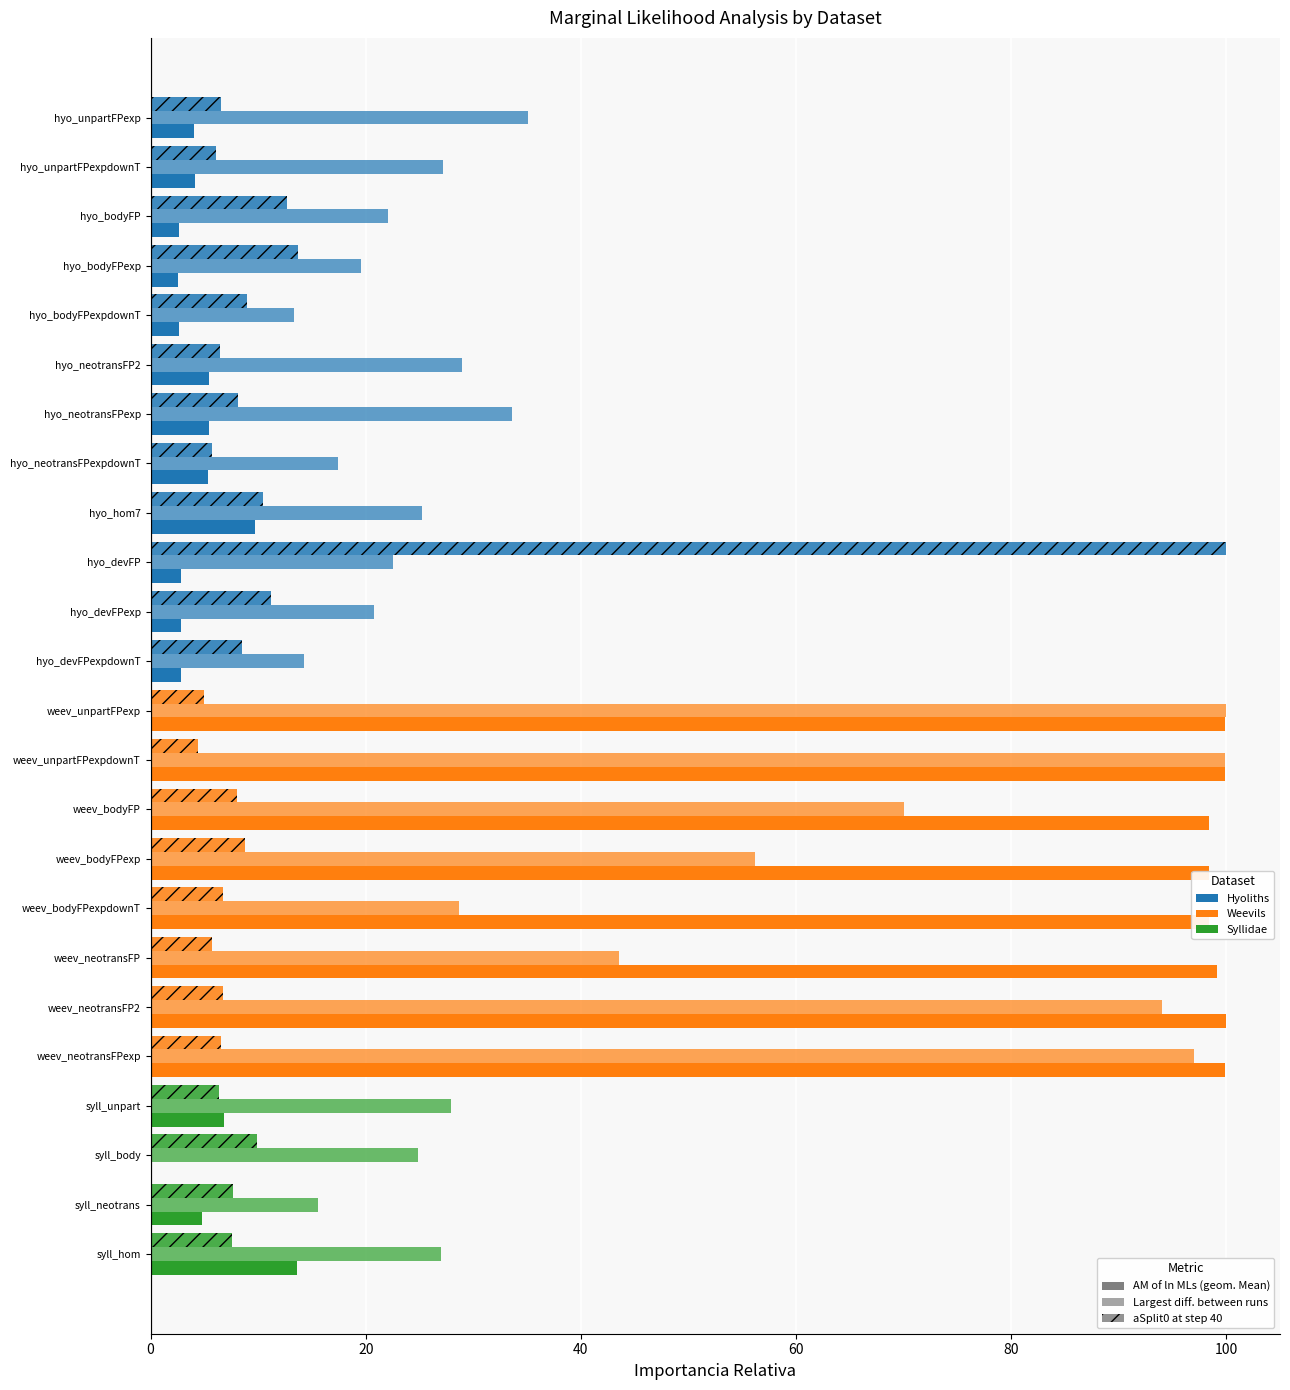

How many distinct data groups are displayed?

3